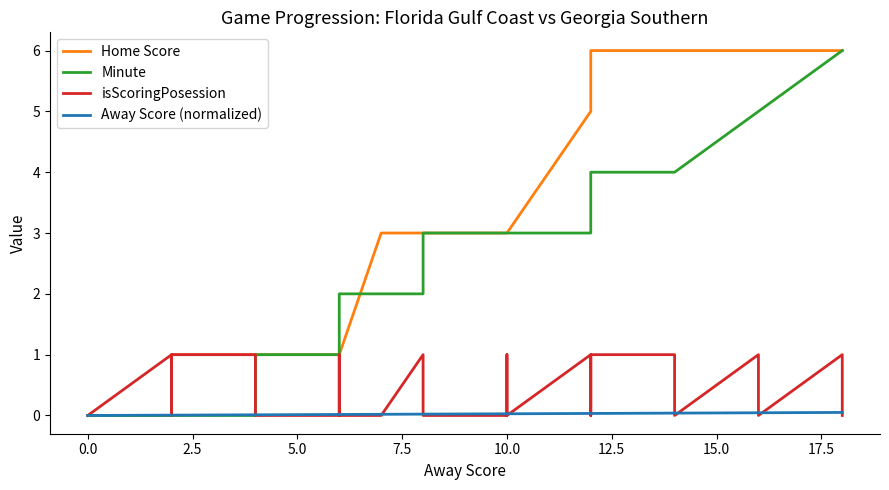

How many data points does each series have?

33